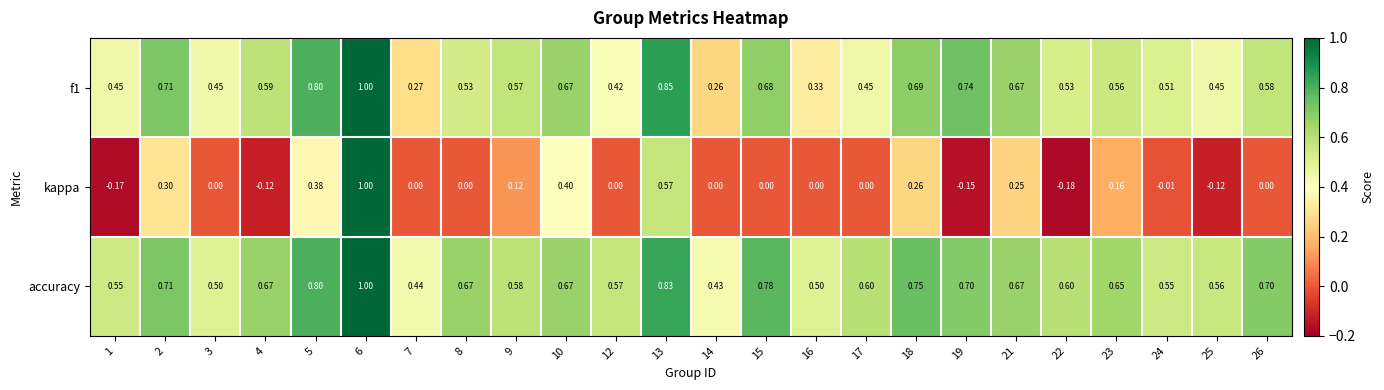

Which series has the largest total across all categories?

accuracy